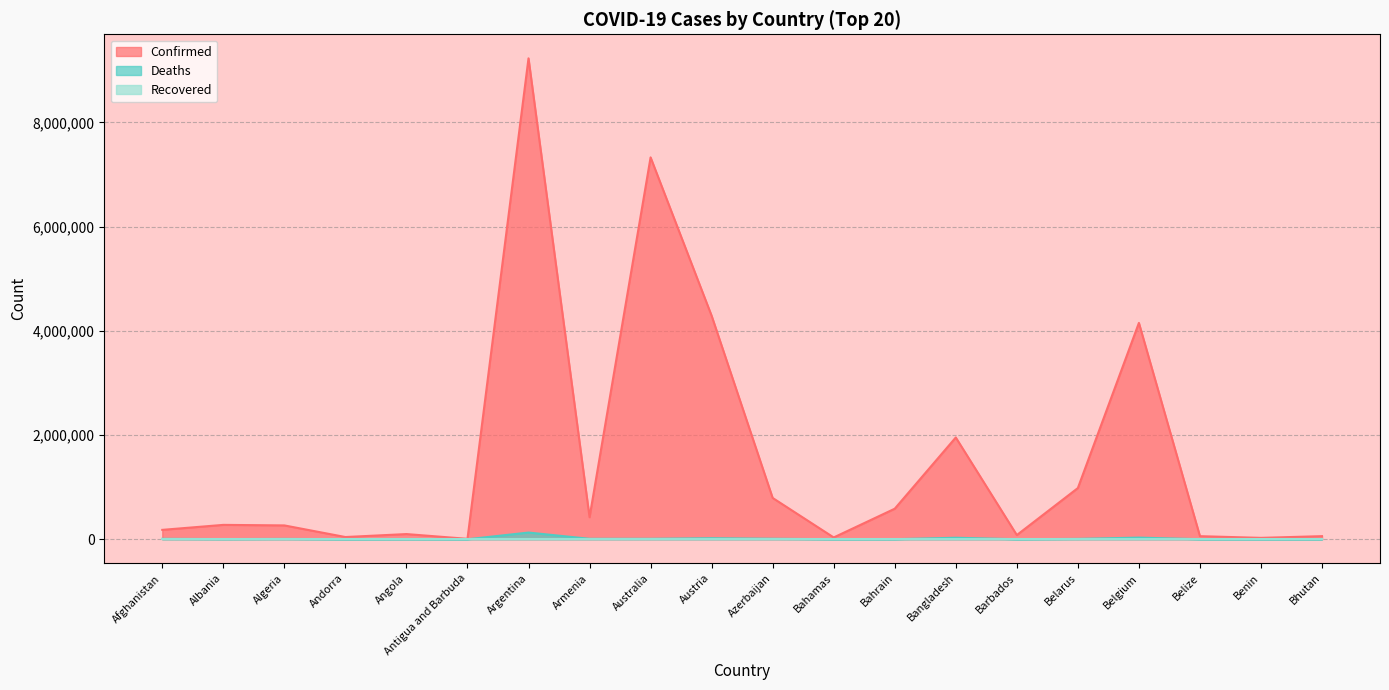

What is the label of the 17th point from the right?

Andorra